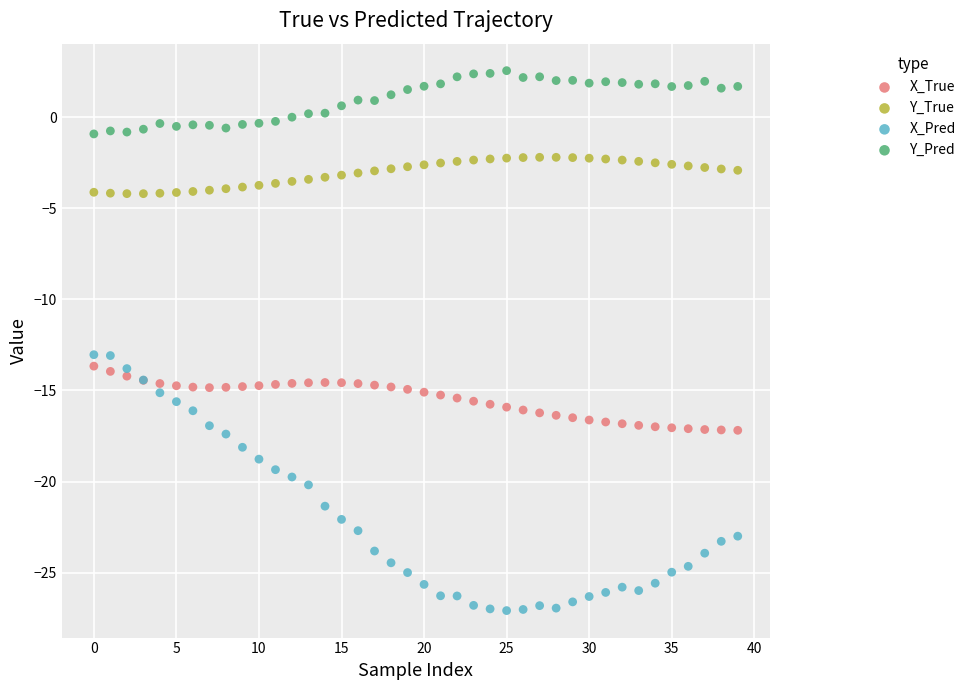

Which series has the widest spread of Y values?

X_Pred